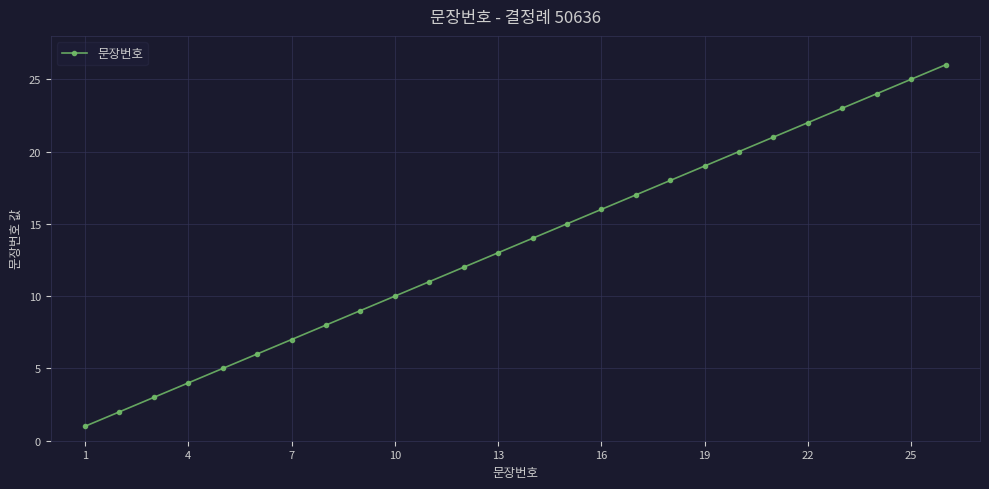

True or false: there are more than 0 points higher than both neighbors.

False